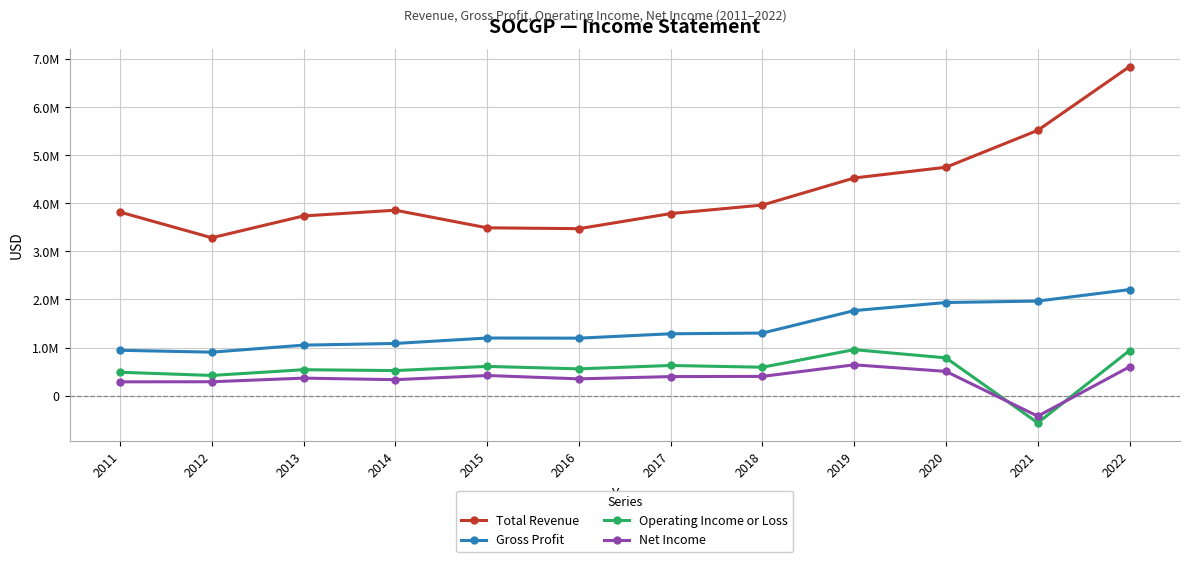

Which has a higher value, 2013 or 2022?

2022